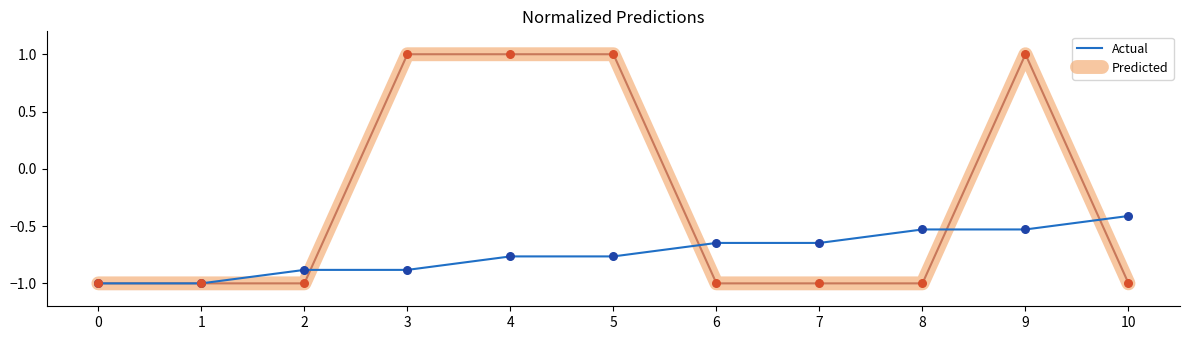

Is the value of Actual at 10 greater than the value of Predicted at 2?

Yes